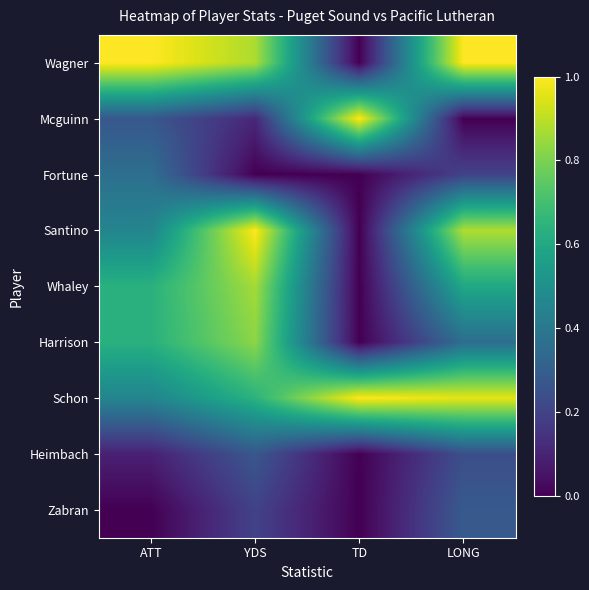

Which series changed the most between ATT and YDS?

Santino